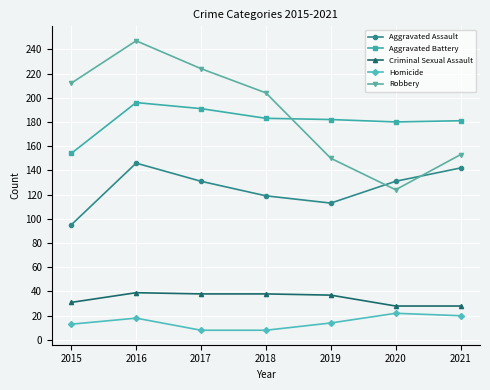

What is the maximum value shown in the chart?

247